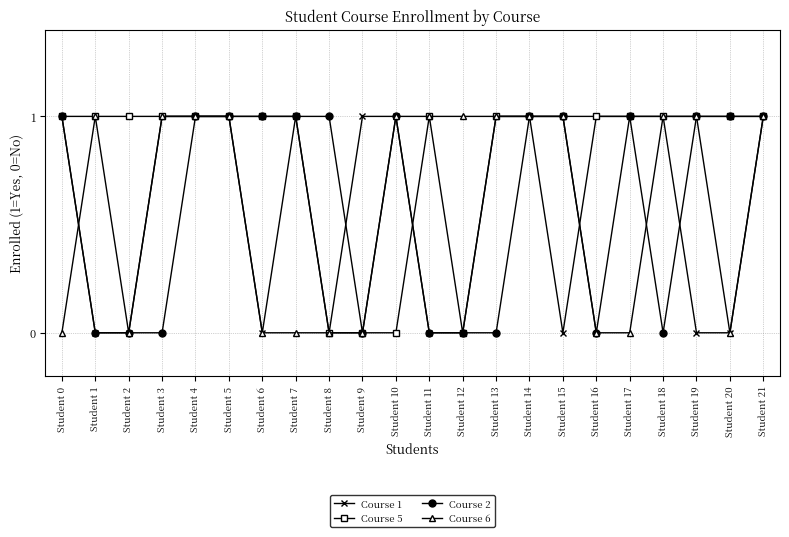

What is the average value of the Course 5 series?

1